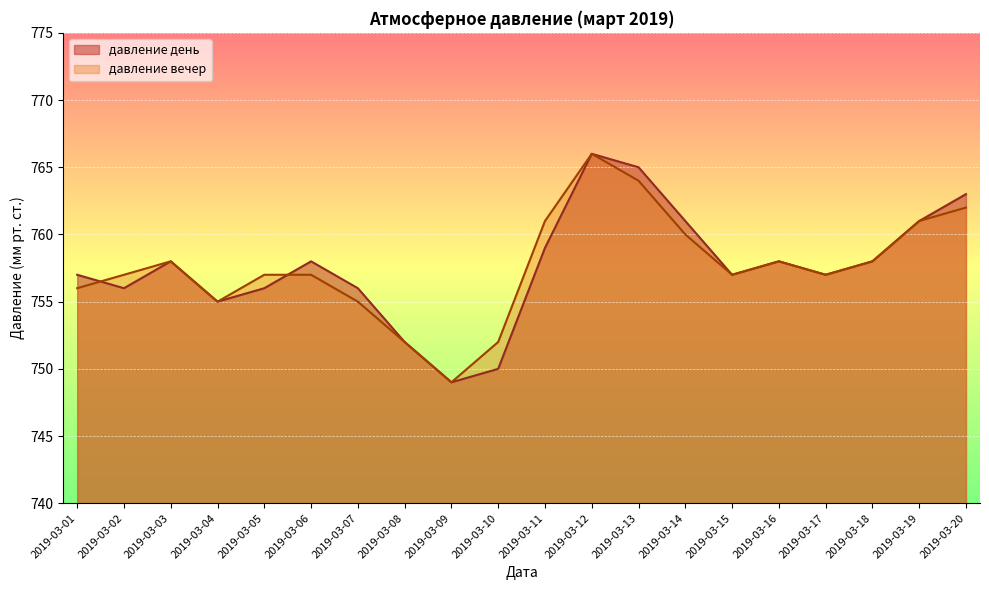

Which series has the widest spread of values?

давление день